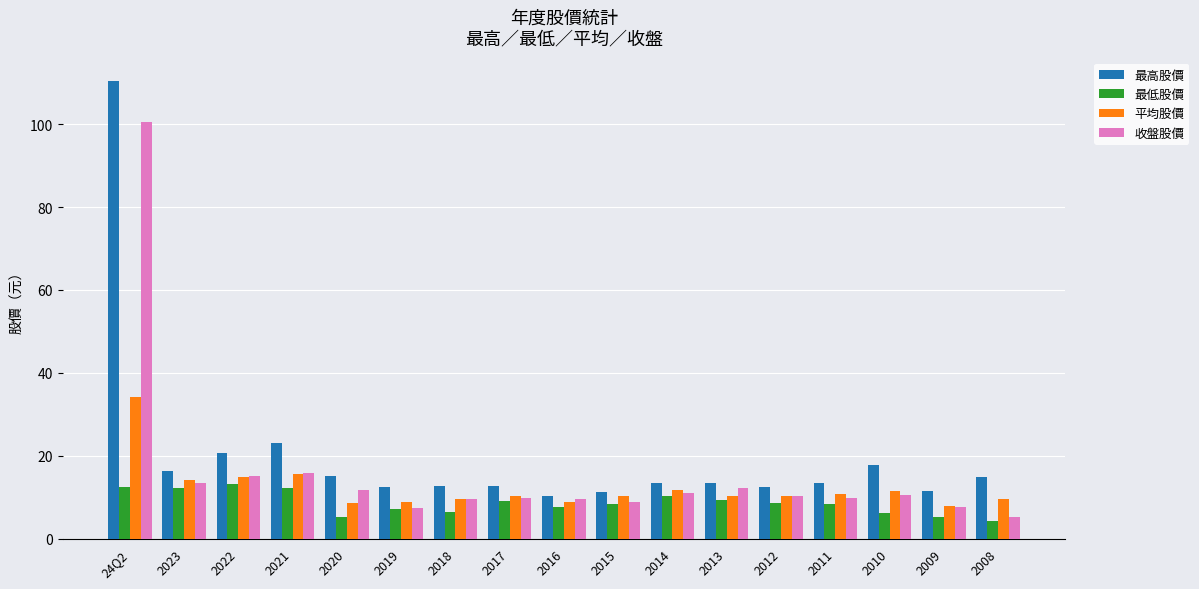

The 收盤股價 series shows 4.3 at 2010. True or false?

False